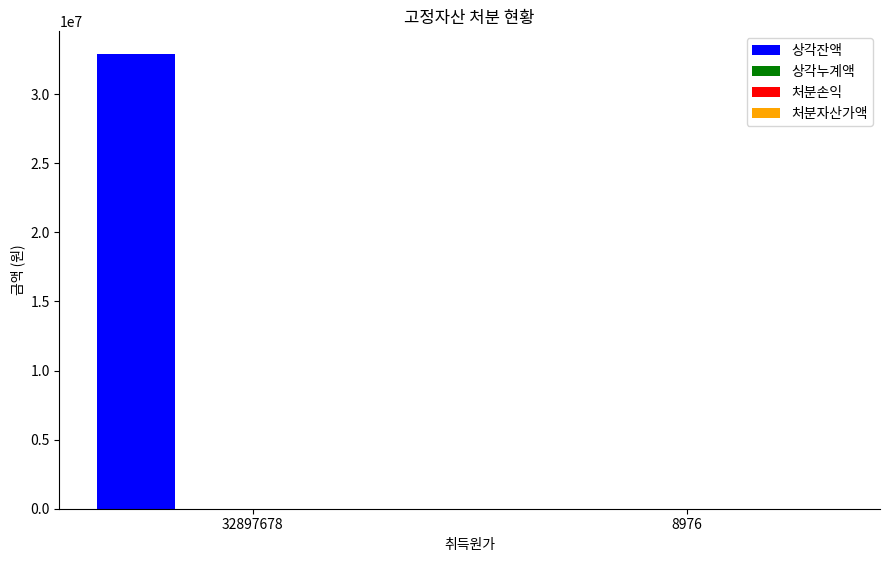

Which series has the largest total across all categories?

상각잔액